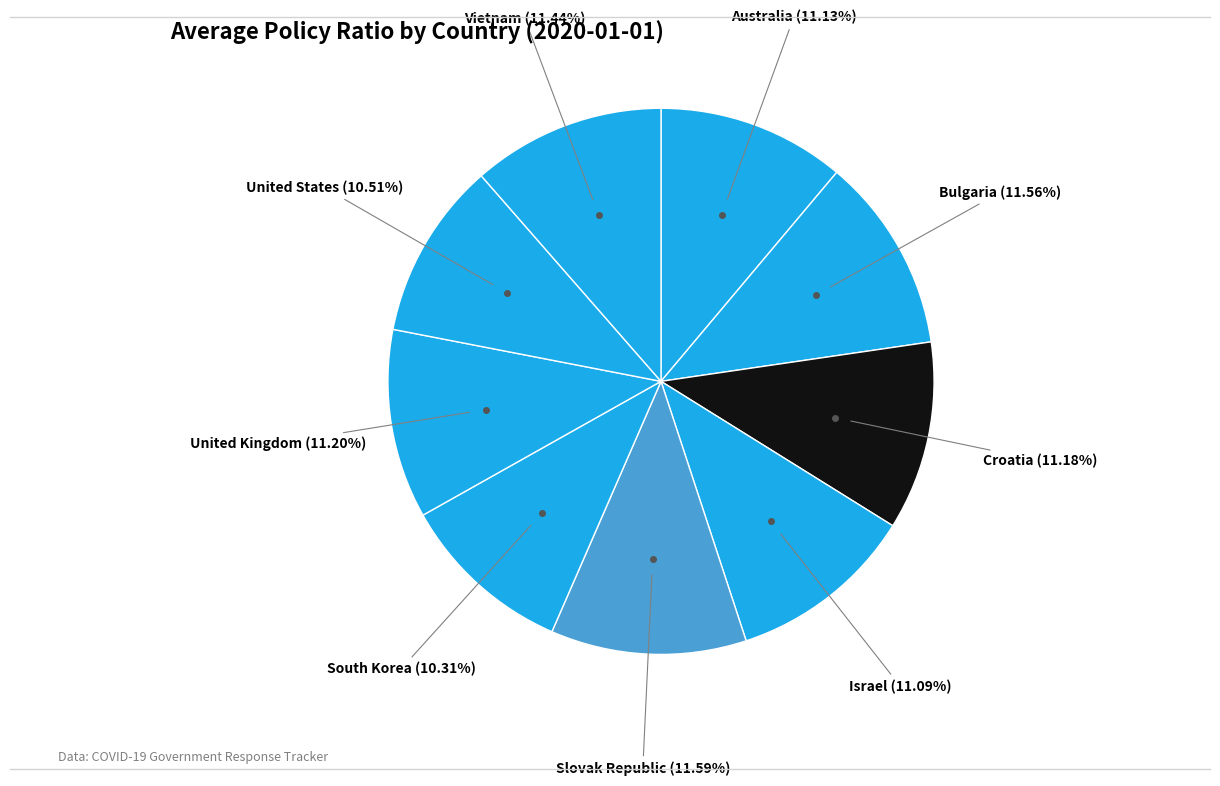

Does any single category account for the majority?

No